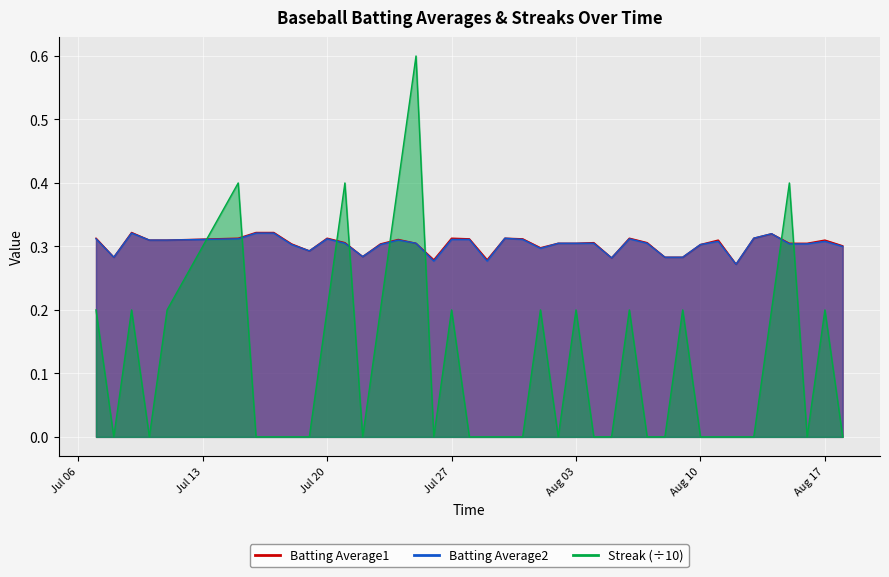

The value of Streak at 2010-07-17 is -0.4. True or false?

False